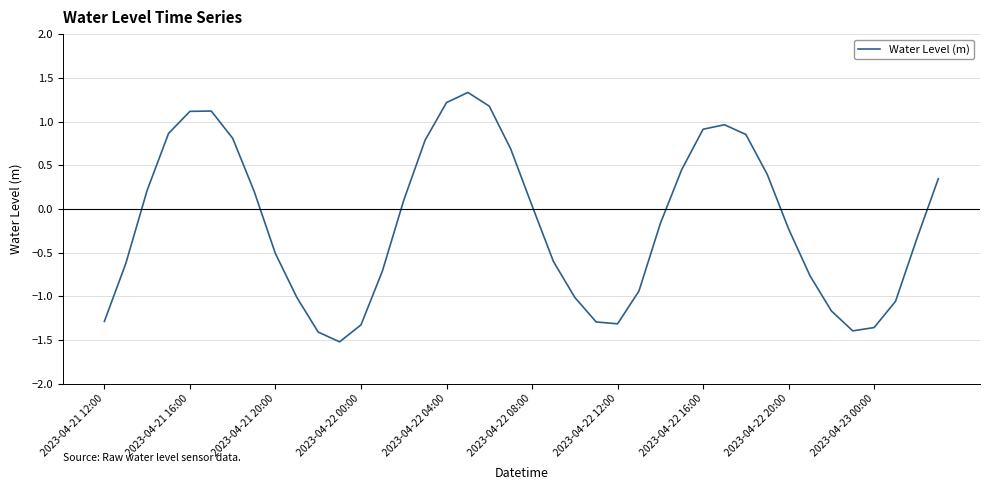

What is the difference between the maximum and minimum values?

2.9